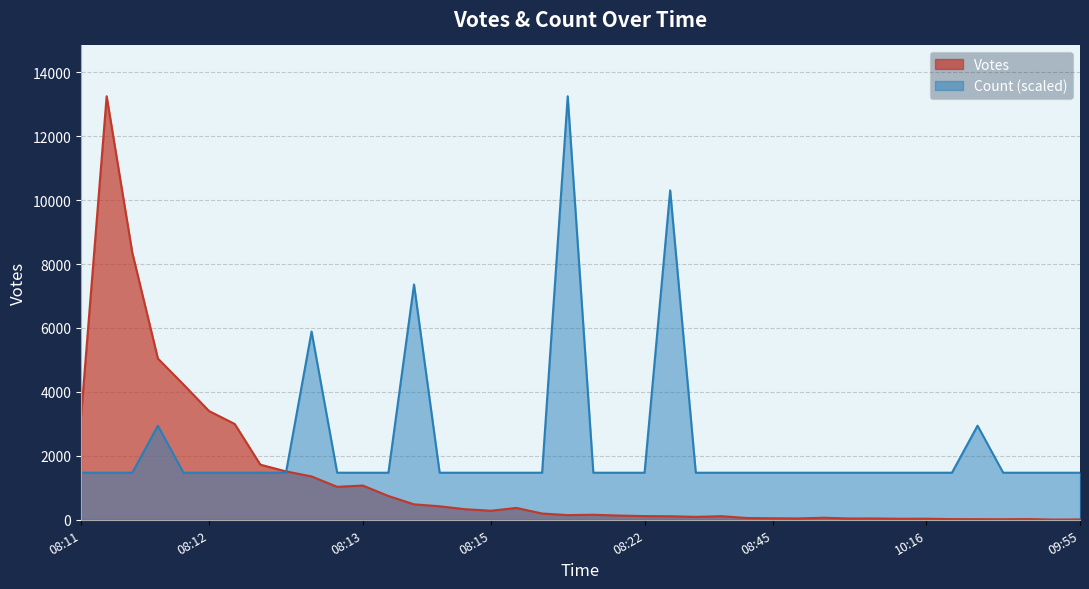

What are all the series names shown in the legend?

Votes, Count (scaled)